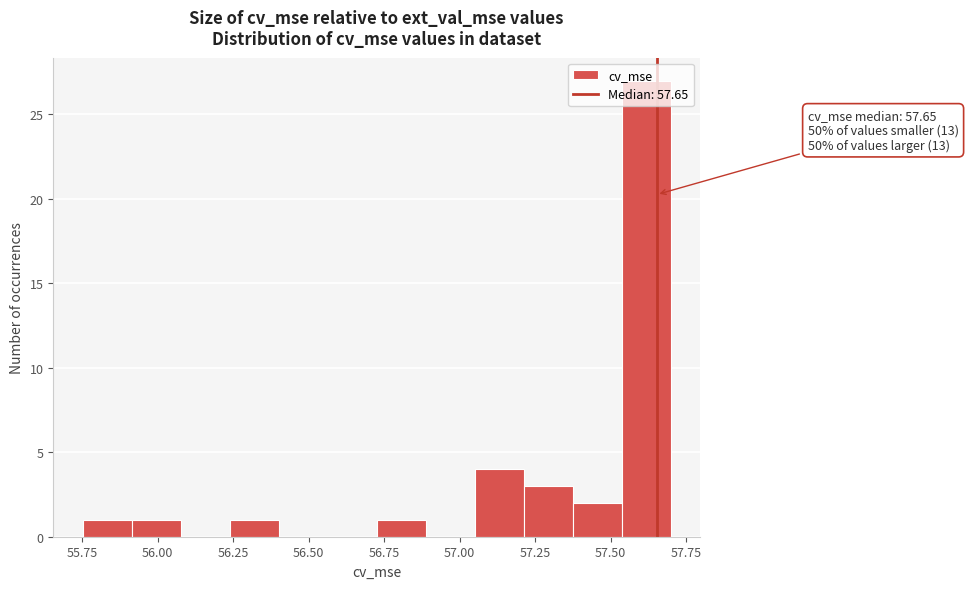

Read against the x-axis, roughly where is the centre of the tallest bar?

57.60